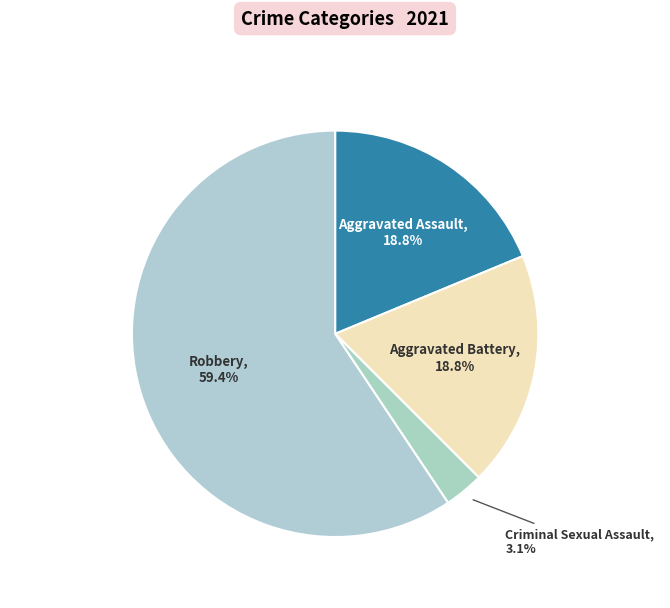

Count the number of slices in the pie.

4